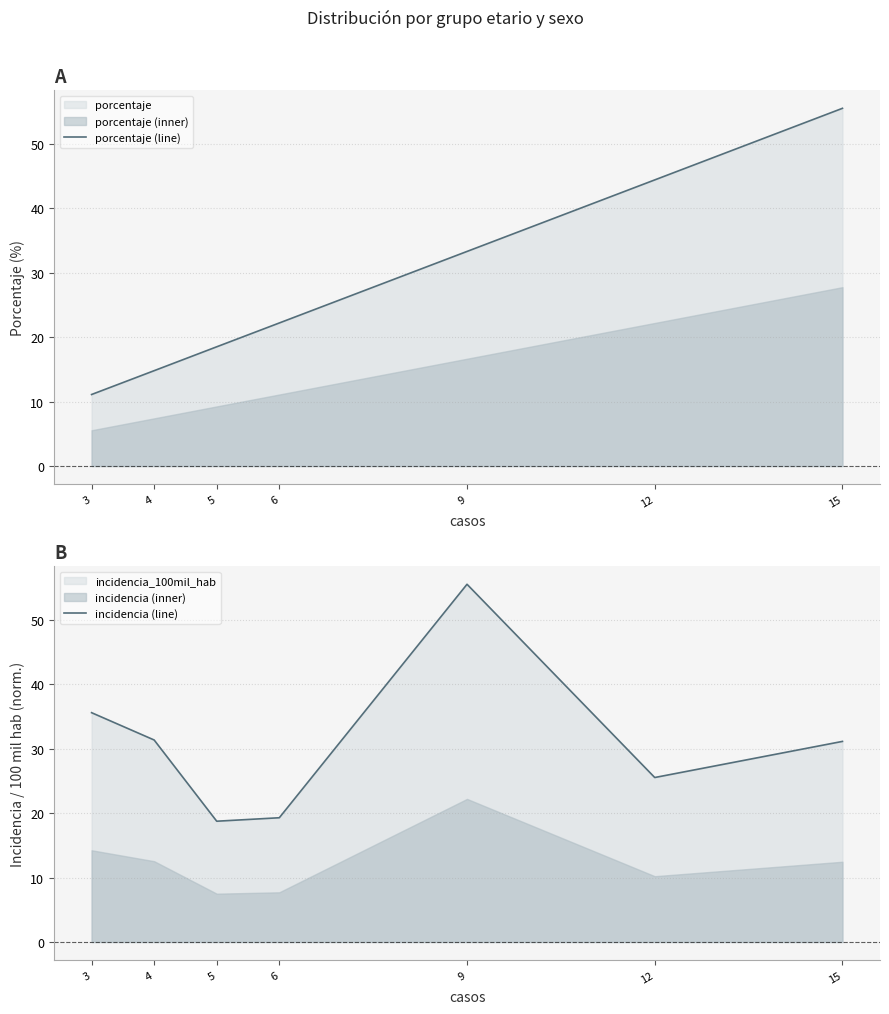

How many intersections are there between porcentaje (line) and incidencia (line)?

3